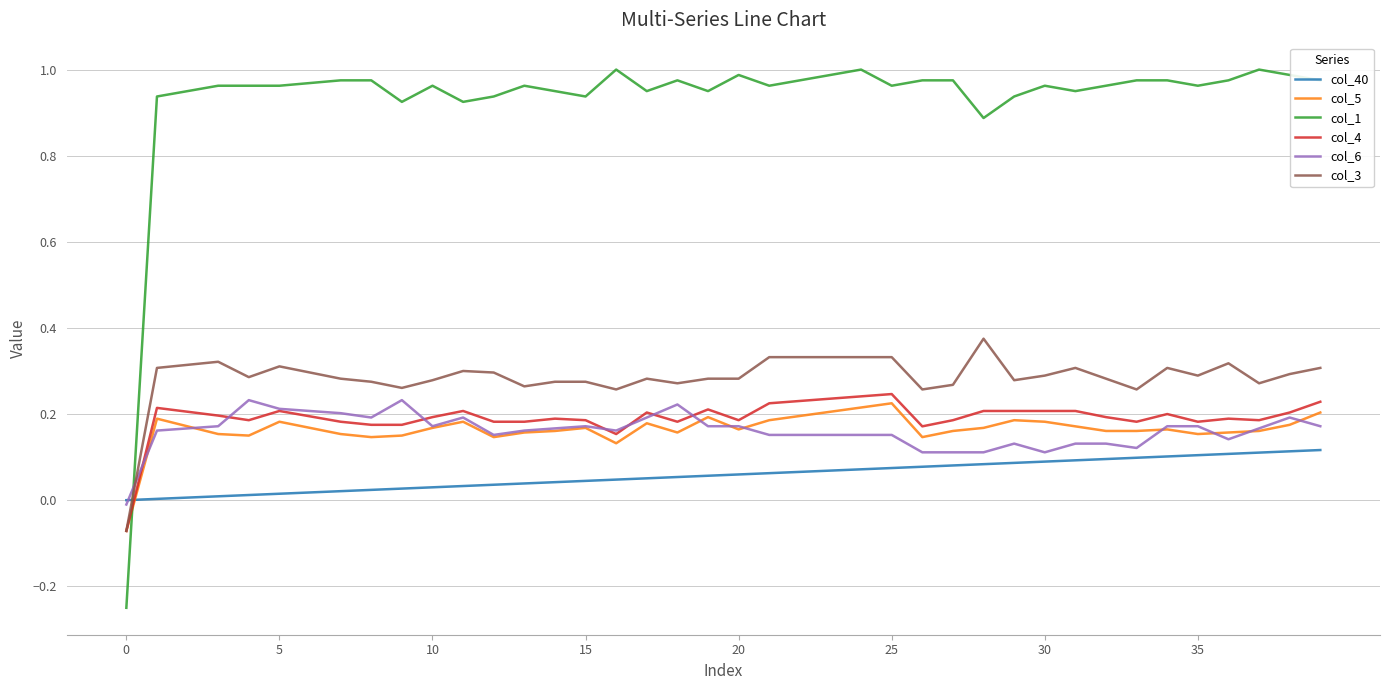

True or false: col_6 and col_1 cross at least once.

True